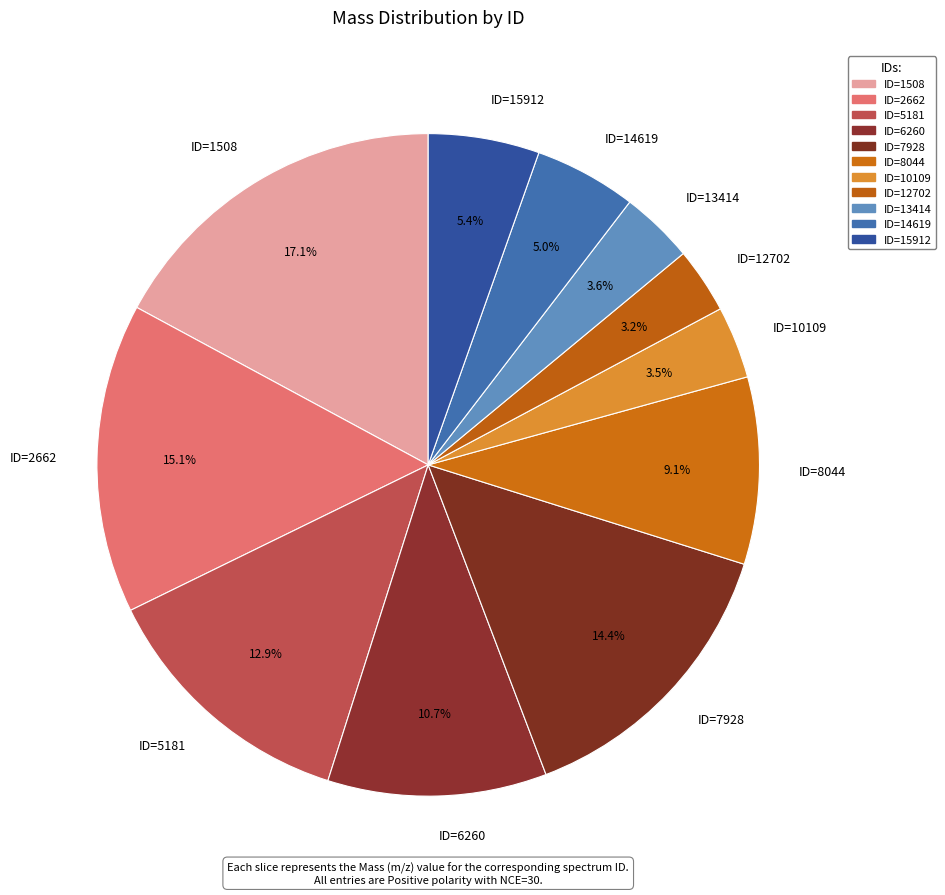

What is the largest slice in the pie chart?

ID=1508